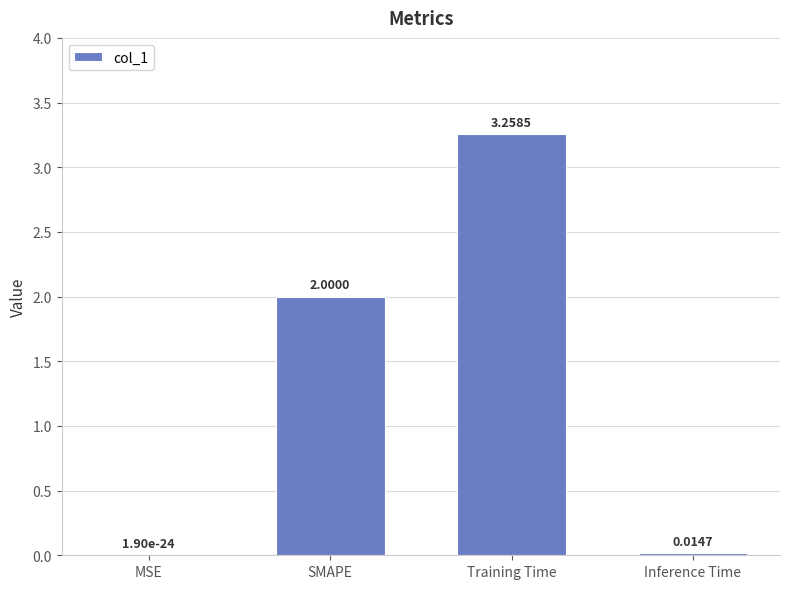

Which has a higher value, MSE or SMAPE?

SMAPE